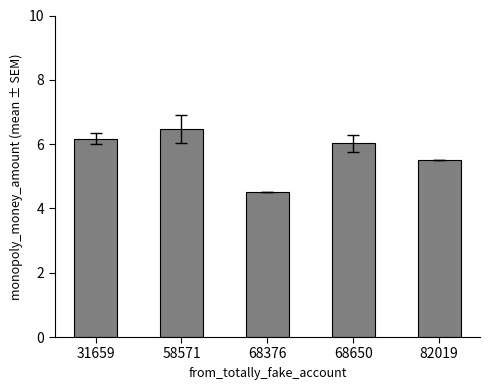

What is the difference between the second highest and minimum values?

1.7